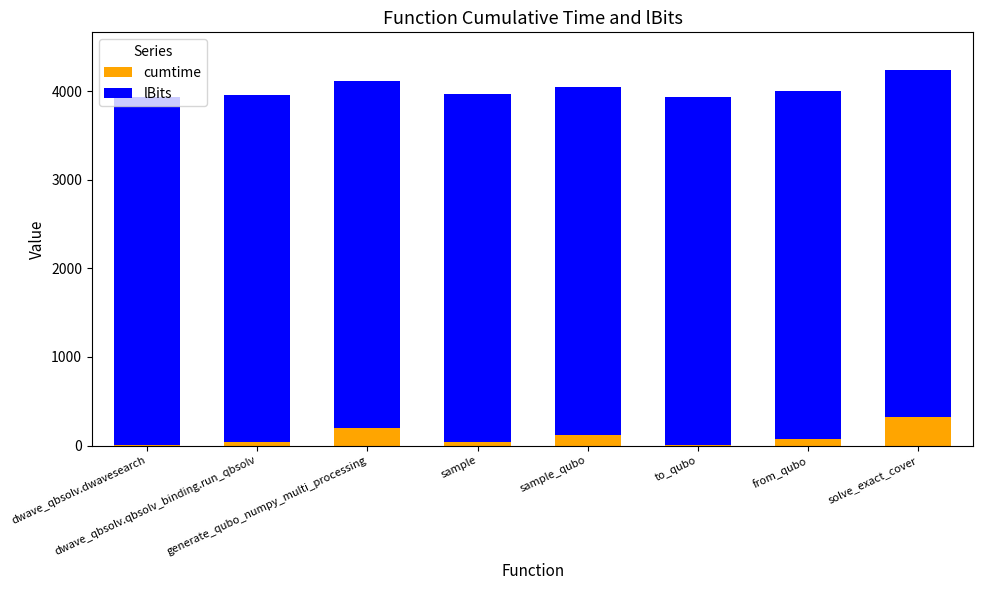

What is the maximum value for cumtime?

316.8